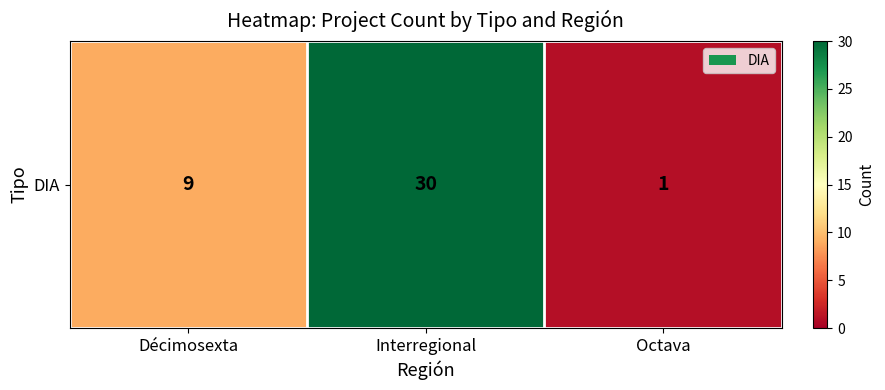

How many values are between 1 and 30?

3